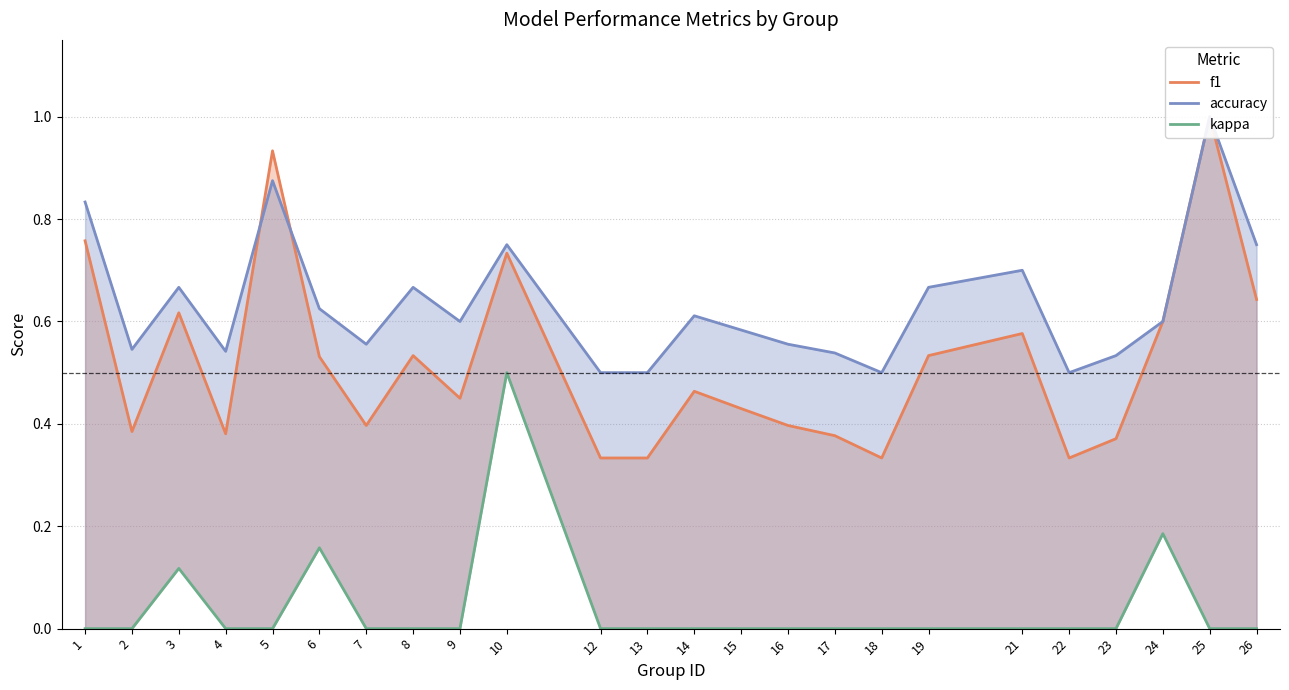

True or false: kappa and f1 intersect in this chart.

False